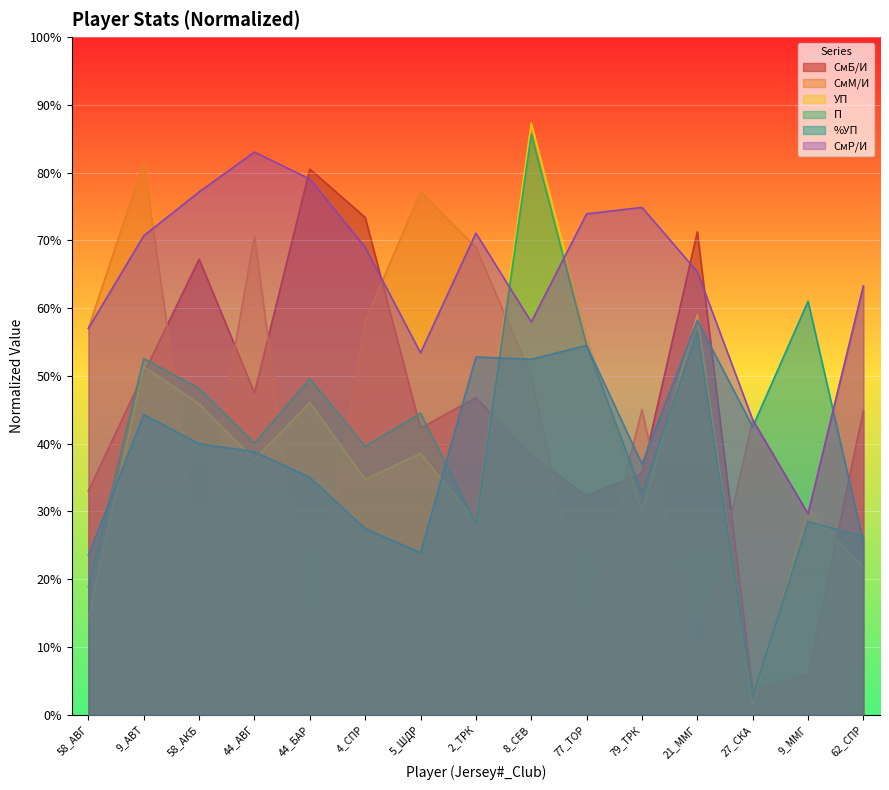

At which label does УП first exceed 37?

9_АВТ